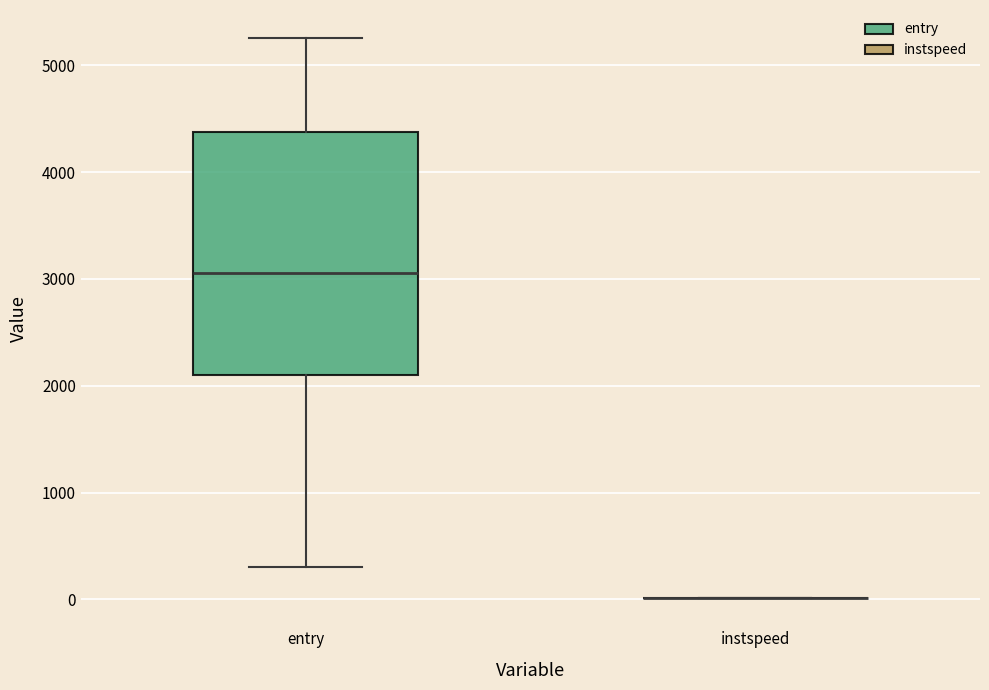

Reading left to right, read every box against the y-axis: the position of its median line, the range the box covers, and the ends of its whiskers. The values are not printed on the chart, so give them approximately, as read against the axis.

entry: median 3100, box 2100 to 4400, whiskers 300 to 5300
instspeed: box collapsed to a line at 0, whiskers 0 to 0